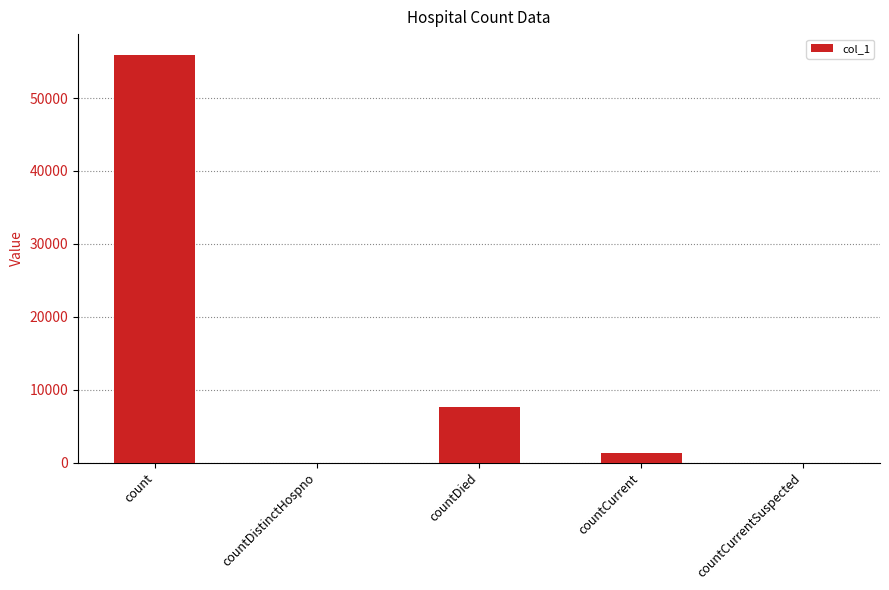

True or false: the data shows 98065 at count.

False